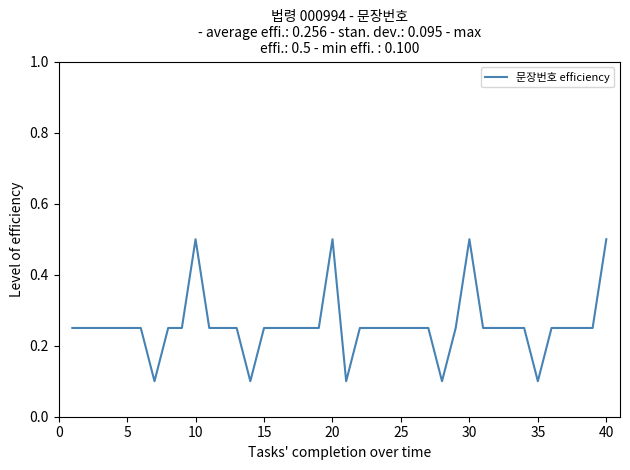

What is the greatest value displayed?

0.5